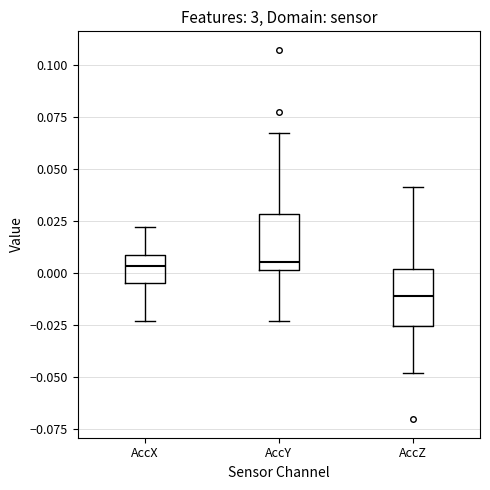

Reading left to right, read every box against the y-axis: the position of its median line, the range the box covers, and the ends of its whiskers. The values are not printed on the chart, so give them approximately, as read against the axis.

AccX: median 0.005, box -0.005 to 0.010, whiskers -0.025 to 0.020
AccY: median 0.005, box 0.000 to 0.030, whiskers -0.025 to 0.065
AccZ: median -0.010, box -0.025 to 0.000, whiskers -0.050 to 0.040